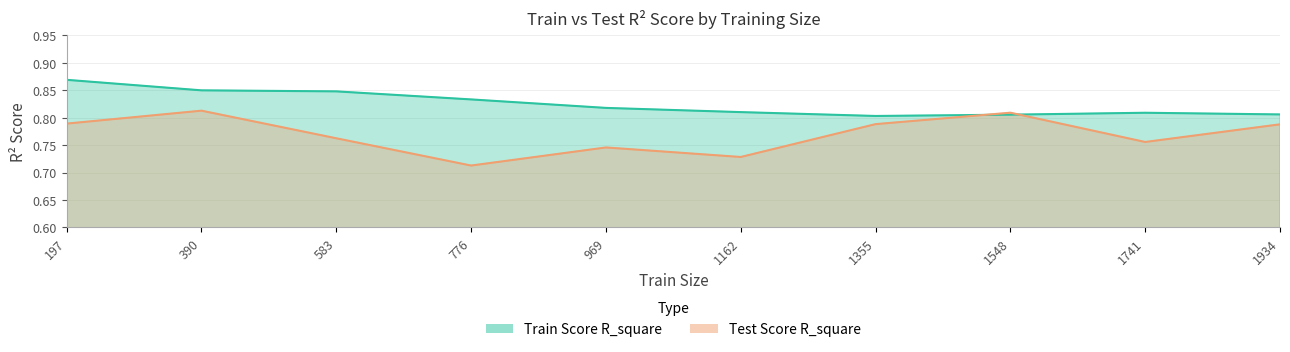

List the labels in order of Train Score R_square value, largest first.

197, 390, 583, 776, 969, 1162, 1741, 1934, 1548, 1355